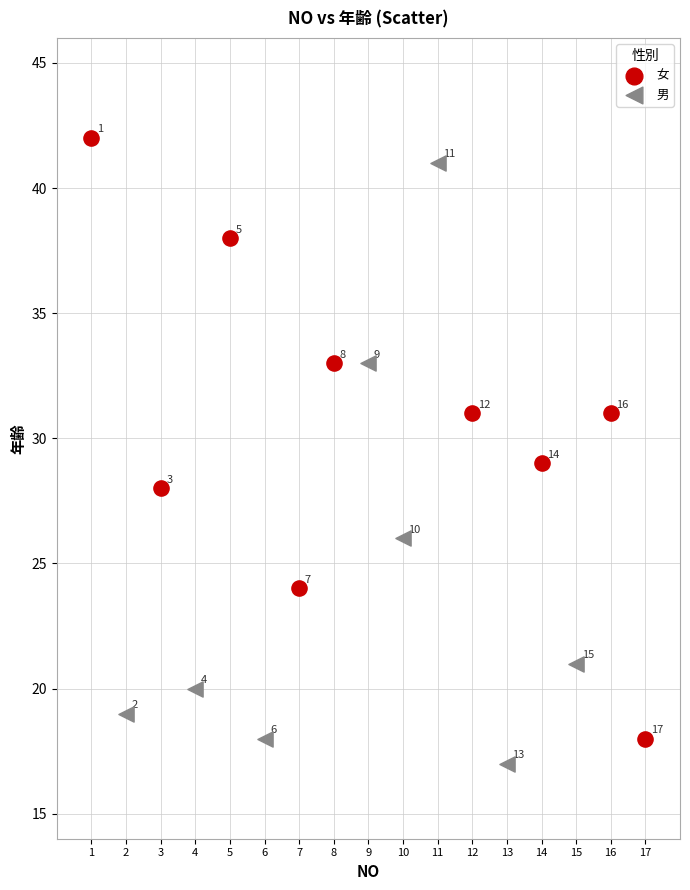

Which series reaches the maximum Y coordinate?

女